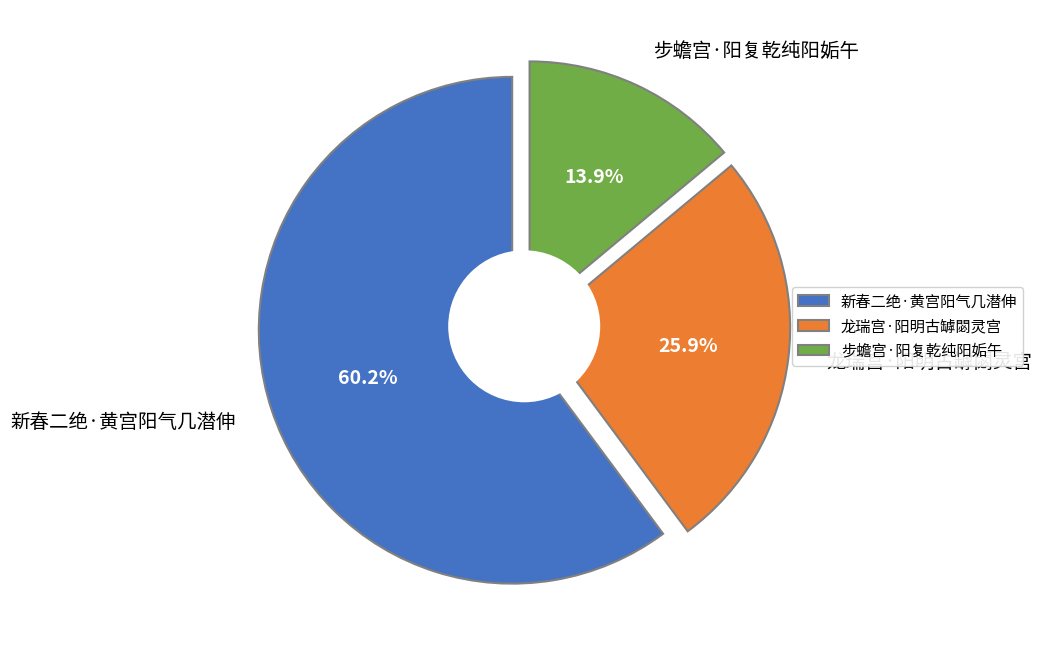

Is 新春二绝·黄宫阳气几潜伸 the majority of the pie?

Yes